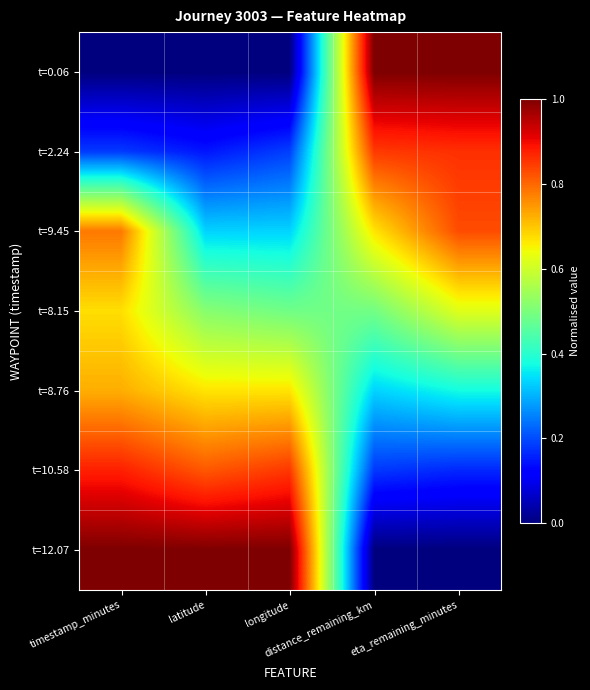

Count the number of data series in this chart.

7